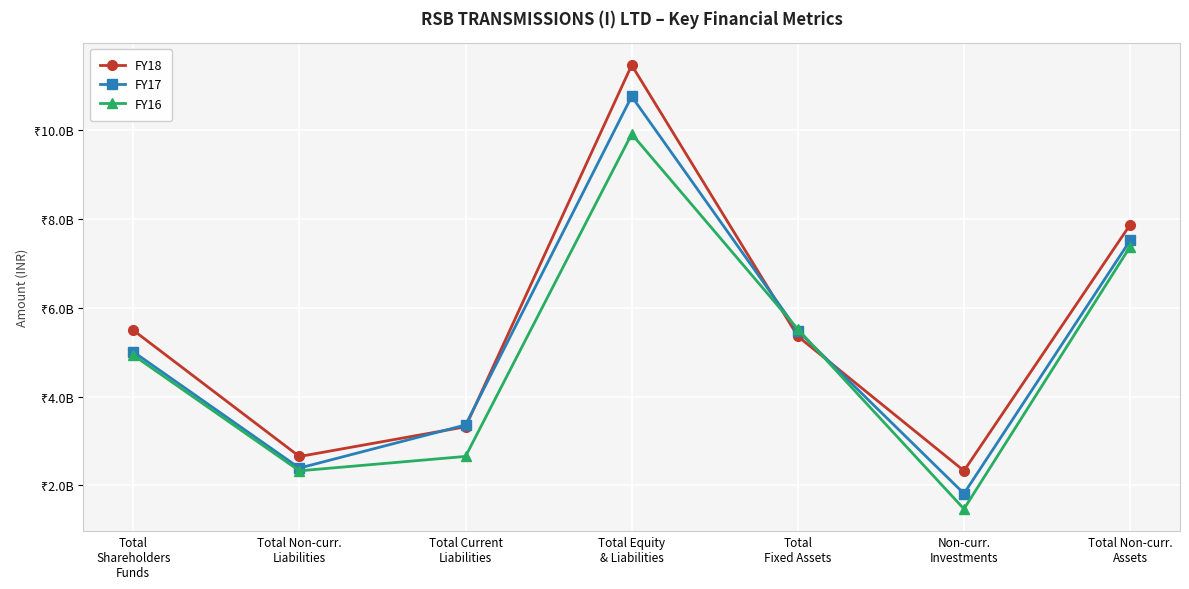

What are all the series names shown in the legend?

FY18, FY17, FY16